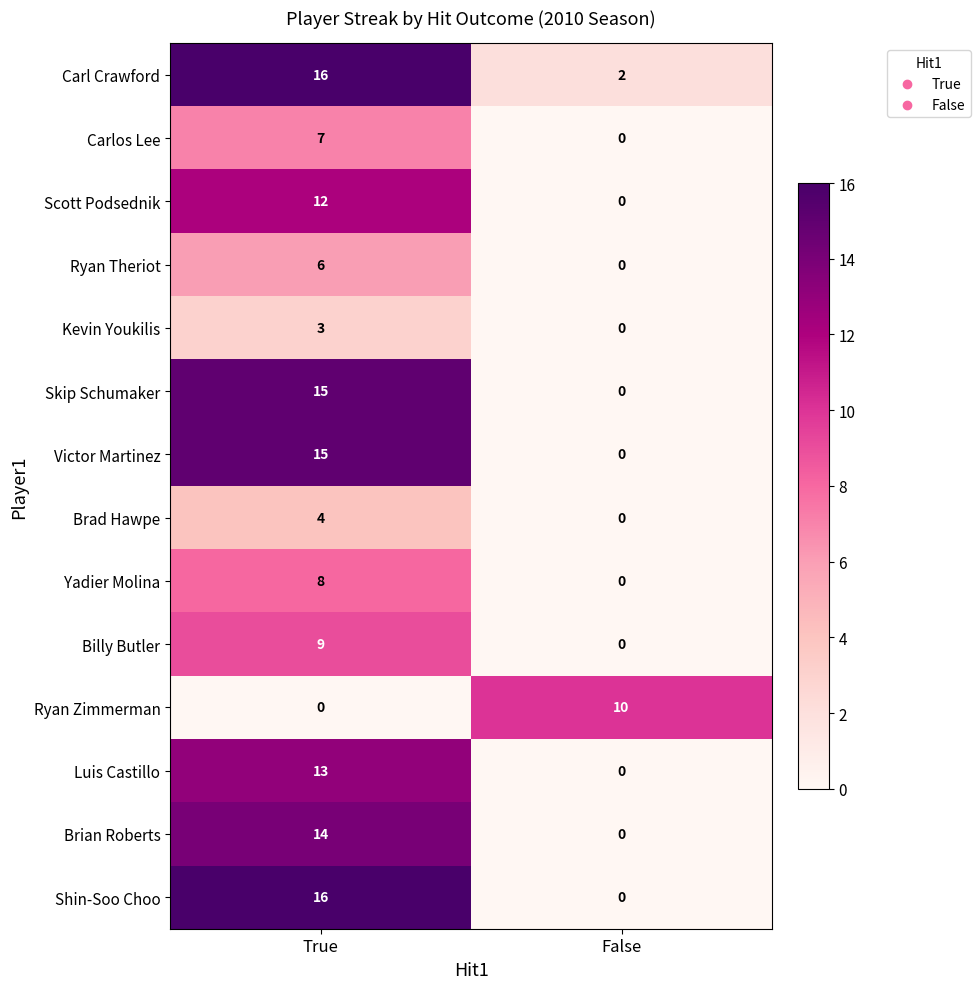

Count the number of categories in the chart.

2